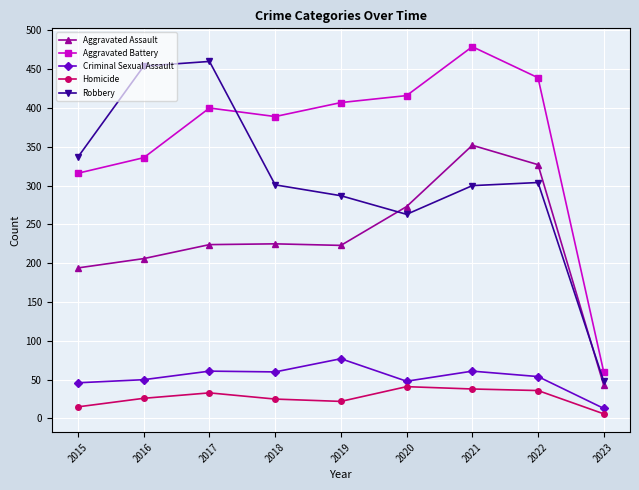

How many lines are shown in the chart?

5